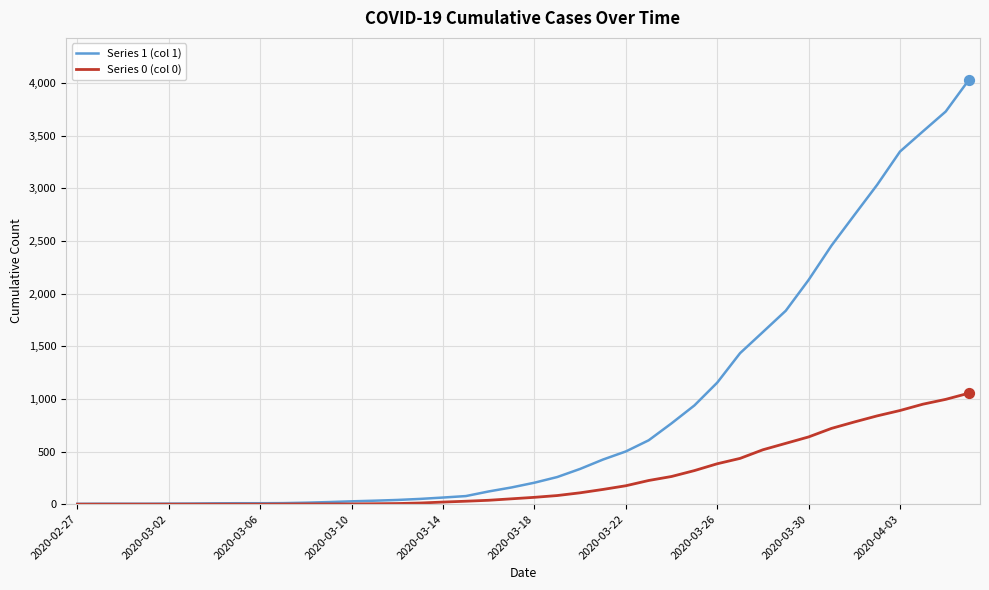

What are all the series names shown in the legend?

Series 1 (col 1), Series 0 (col 0)